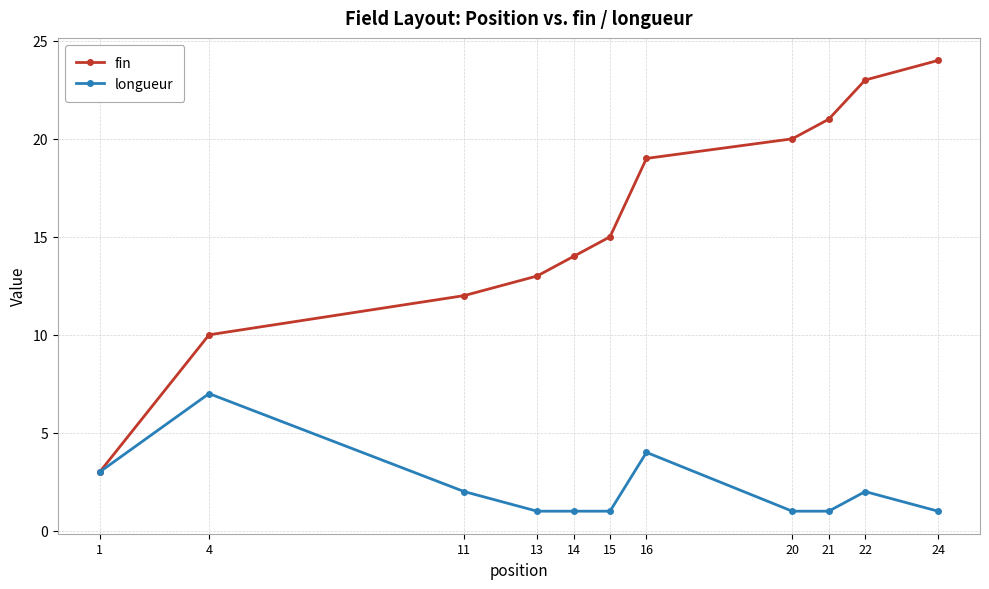

Is this an area chart (filled region under the line)?

No